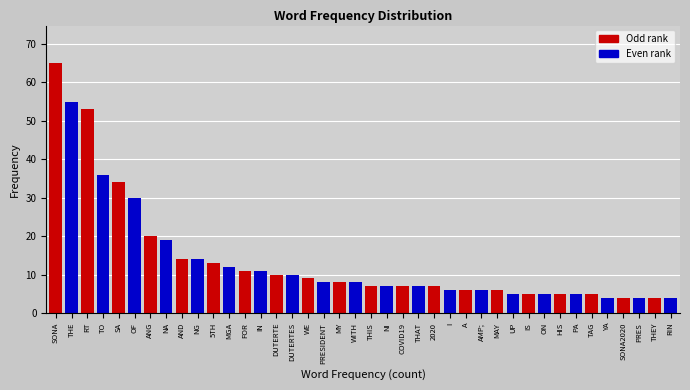

The value at NA is 19. True or false?

True